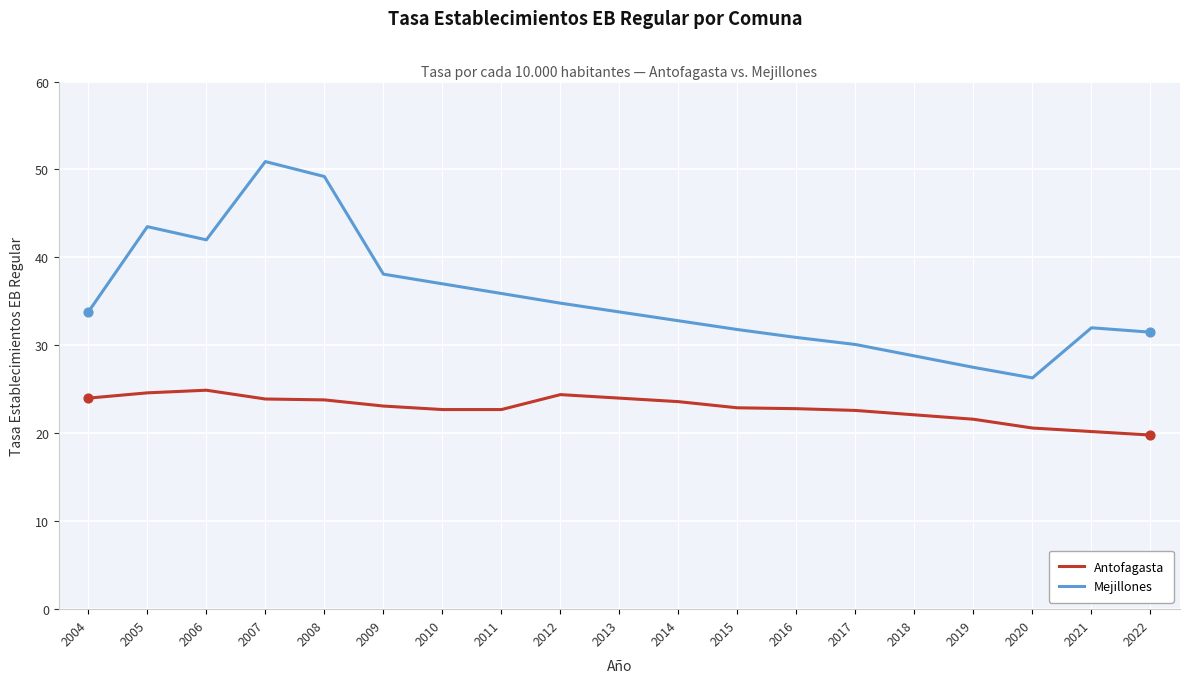

What is the total value across all series at 2014?

56.4